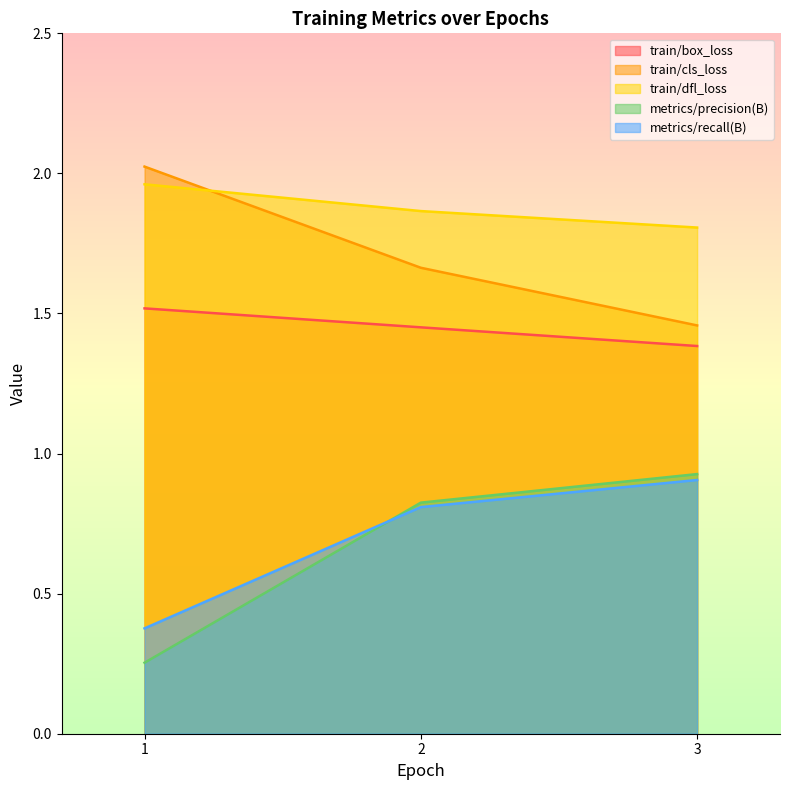

Rank the categories by train/box_loss value from highest to lowest.

1, 2, 3